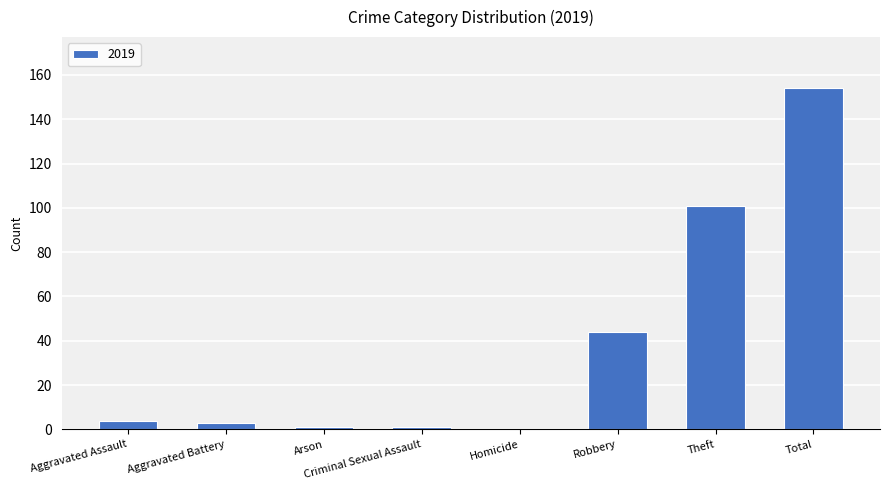

How many distinct data groups are displayed?

1